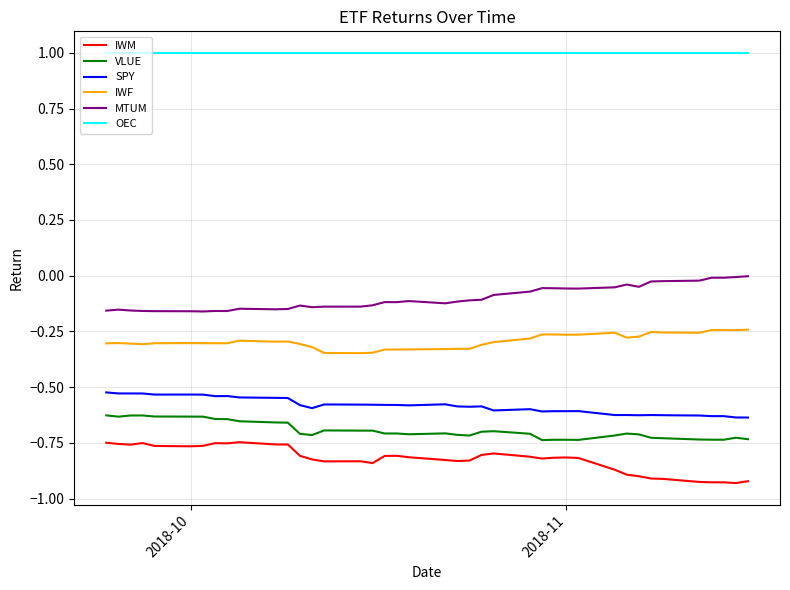

In VLUE, how many points are lower than both neighbors (excluding endpoints)?

7